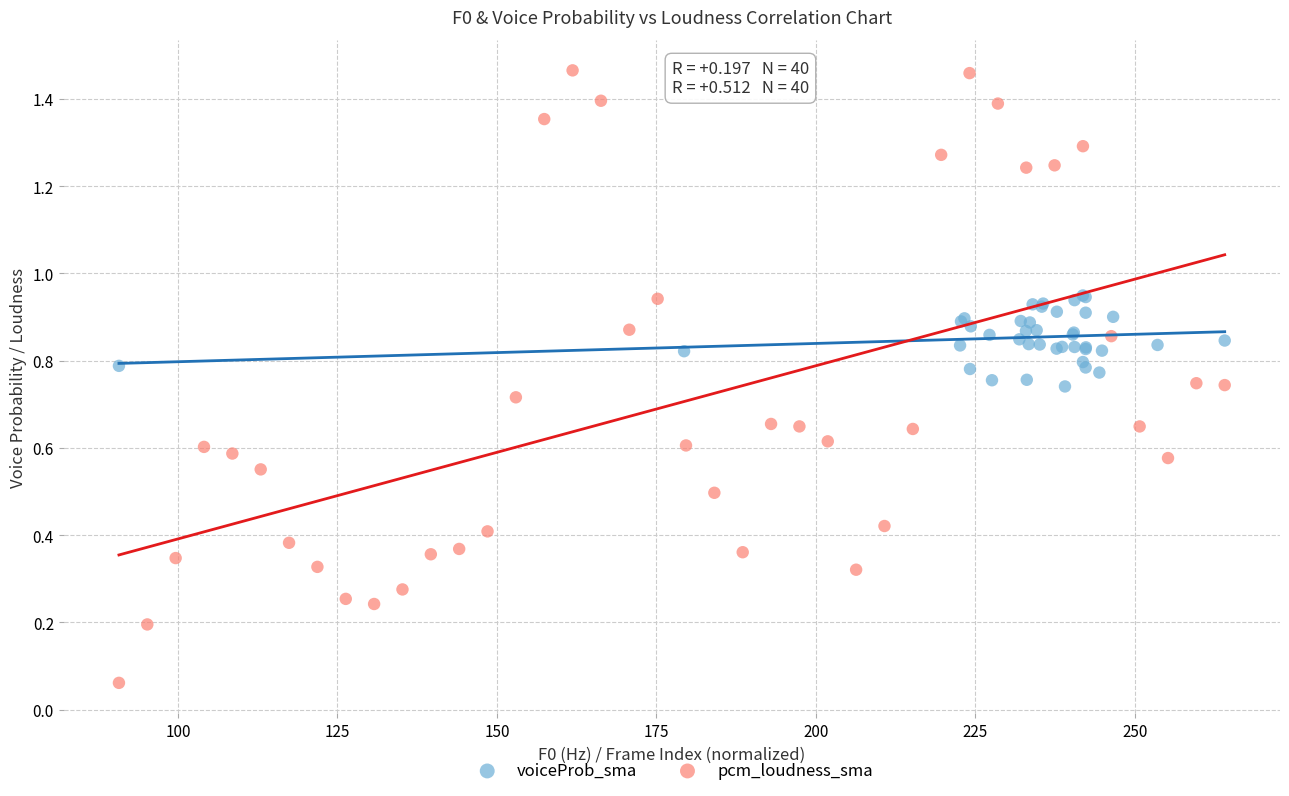

What are all the series names shown in the legend?

voiceProb_sma, pcm_loudness_sma